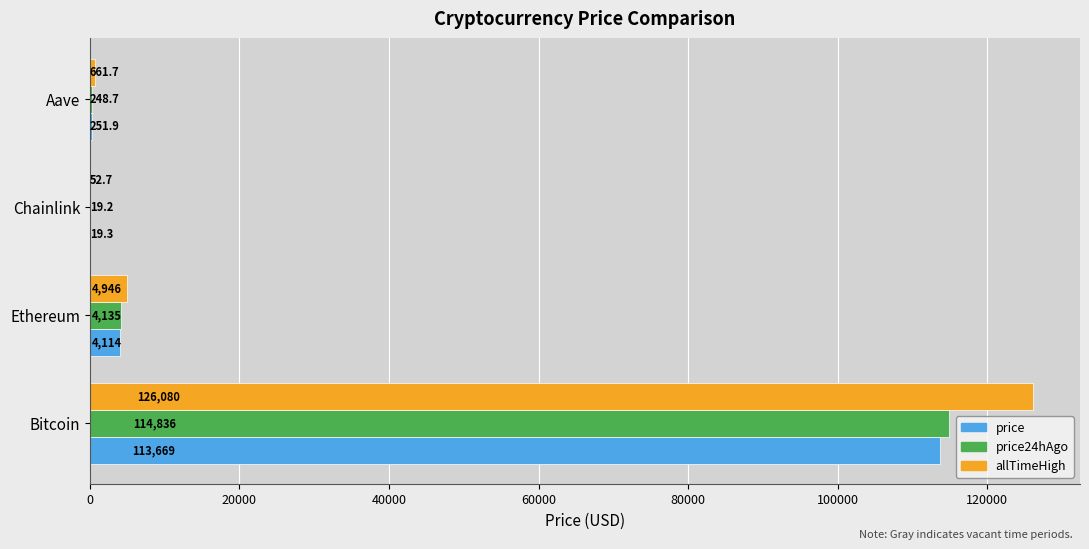

At which category is the sum across all series the highest?

Bitcoin